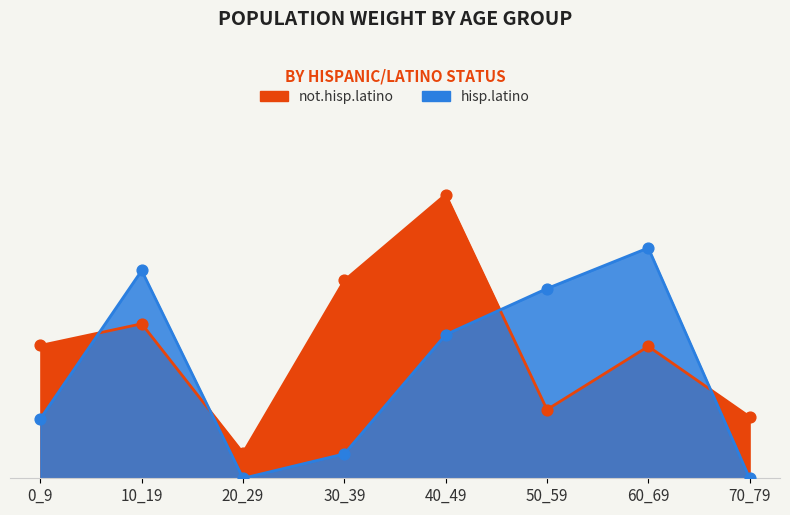

At which category is the sum across all series the highest?

40_49